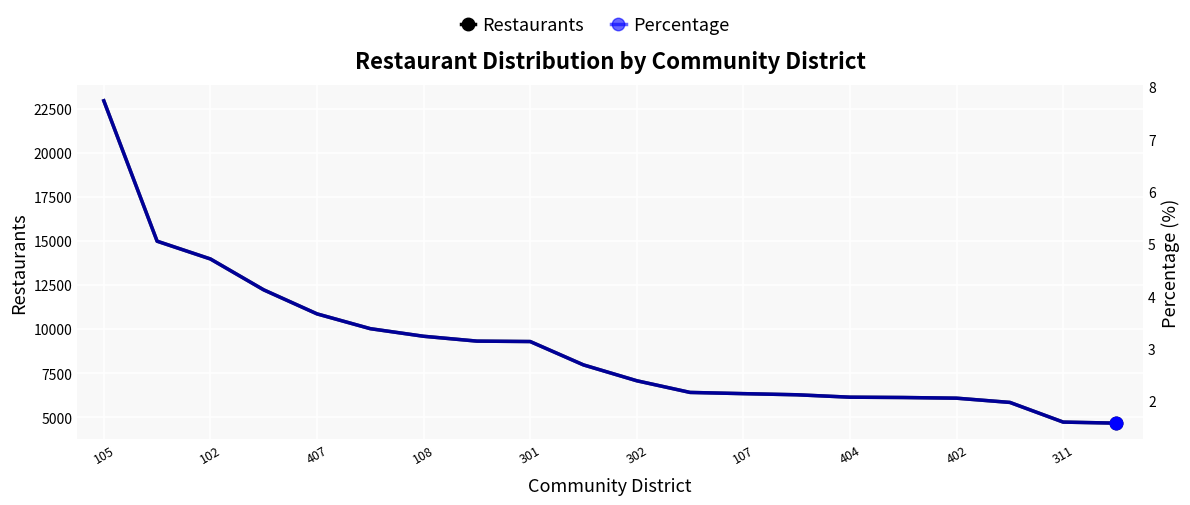

True or false: Restaurants and Percentage intersect in this chart.

False